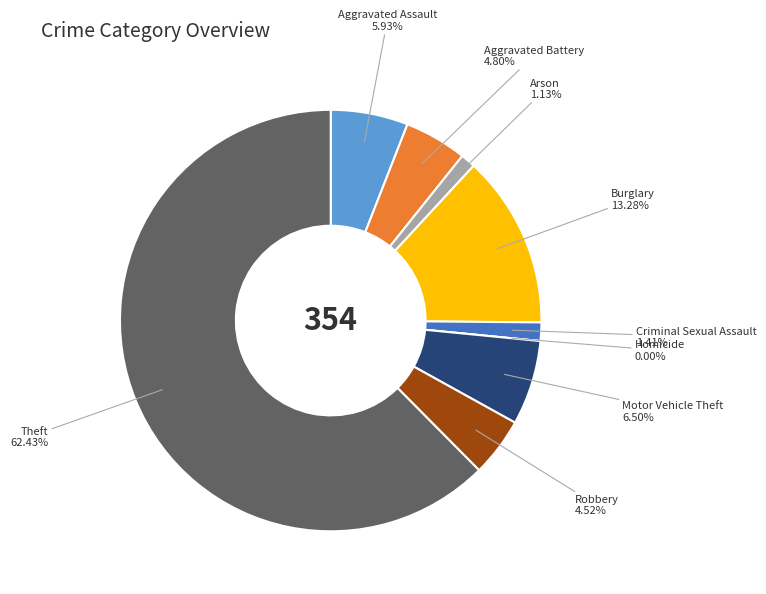

Does Motor Vehicle Theft account for over 50% of the chart?

No